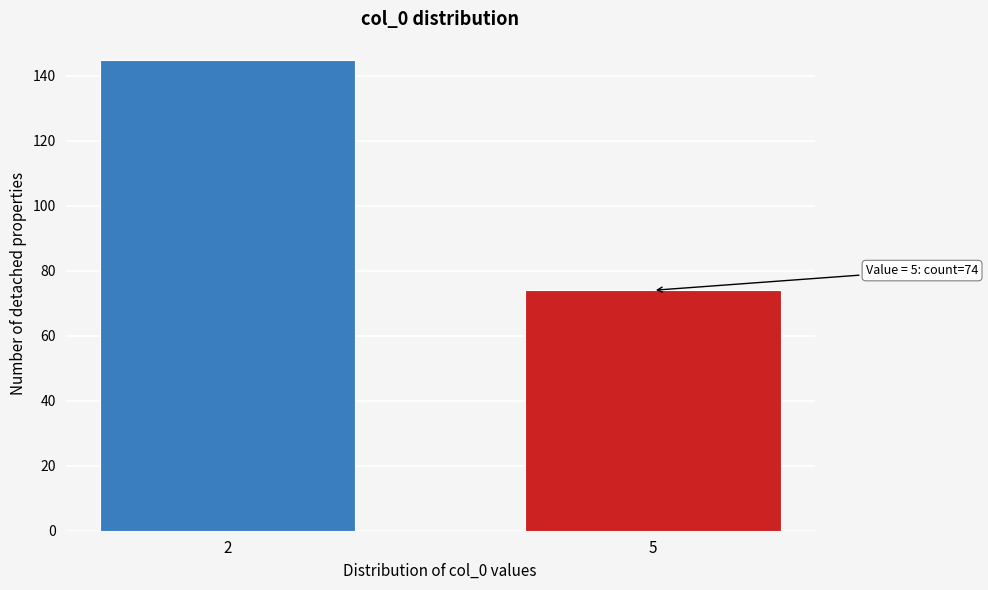

Reading left to right, extract all data points from this chart.

145	74